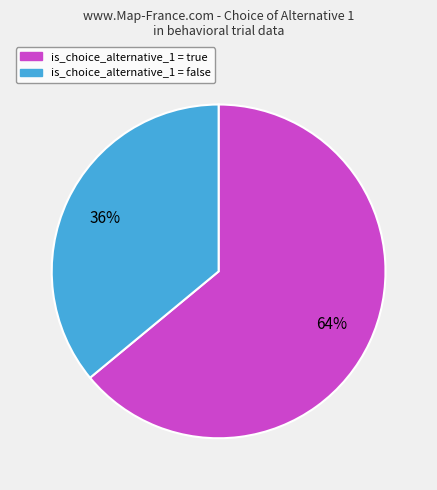

To the nearest percent, what is the average slice percentage?

50%